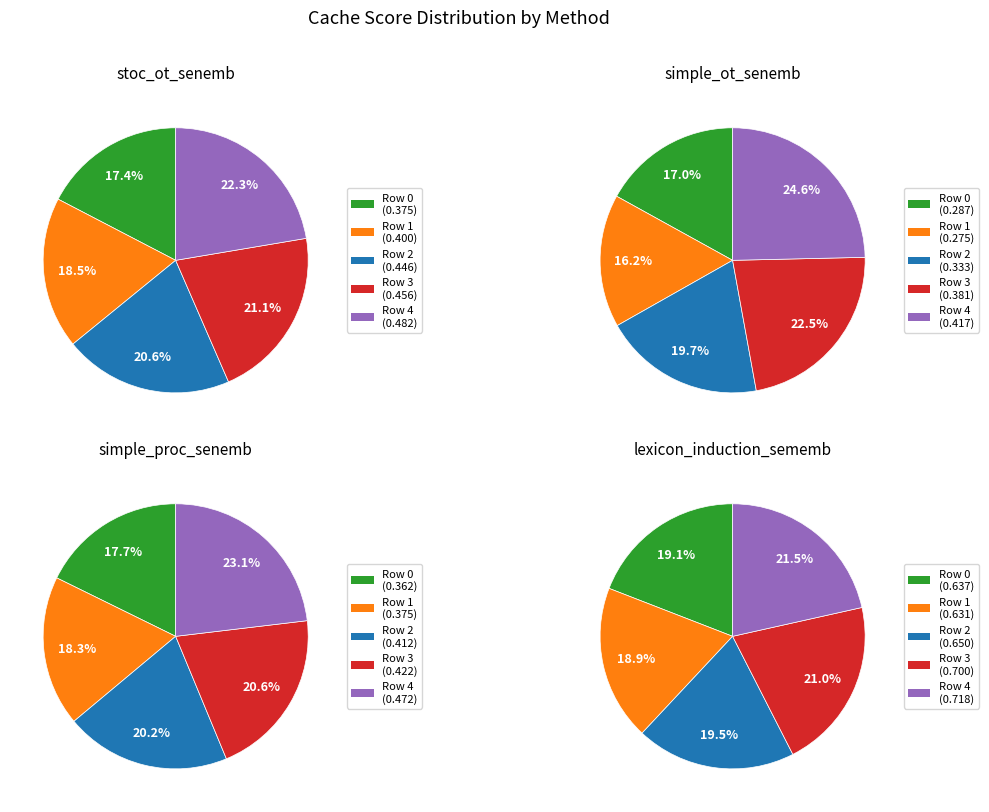

What is the smallest slice in the pie chart?

1